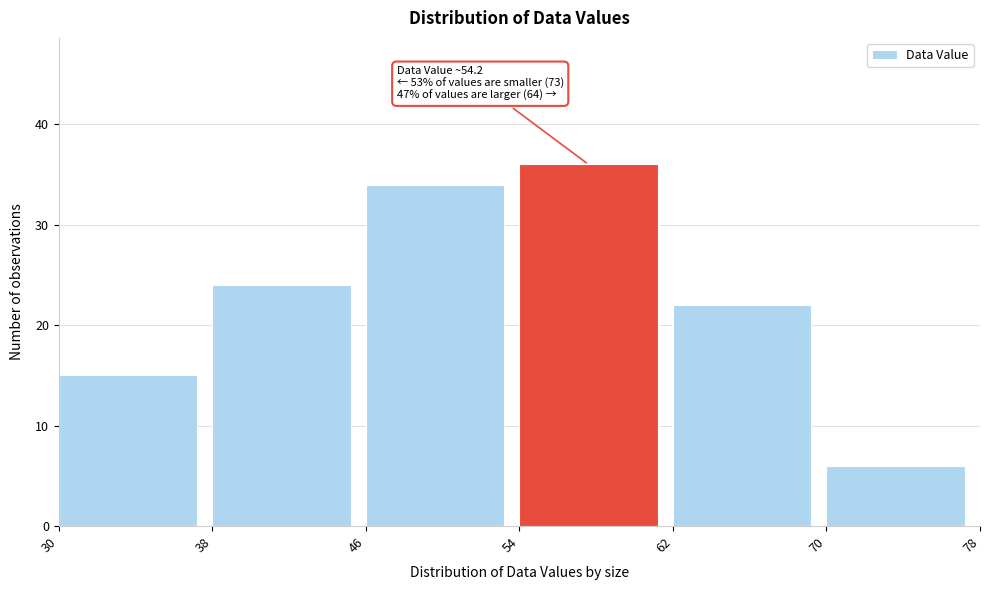

Which range on the x-axis has the tallest bar?

54 to 62